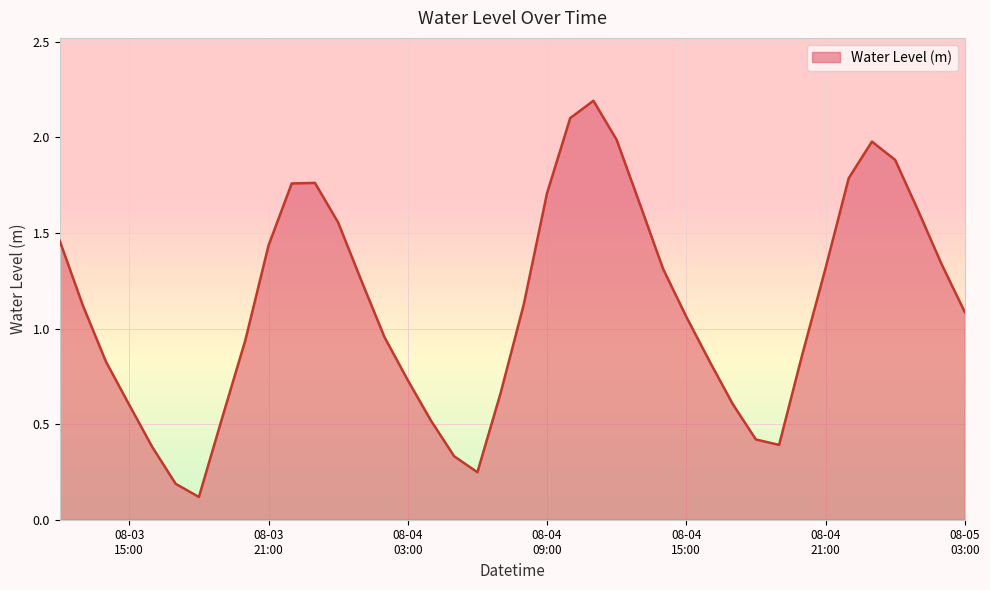

What is the difference between the maximum and minimum values?

2.1